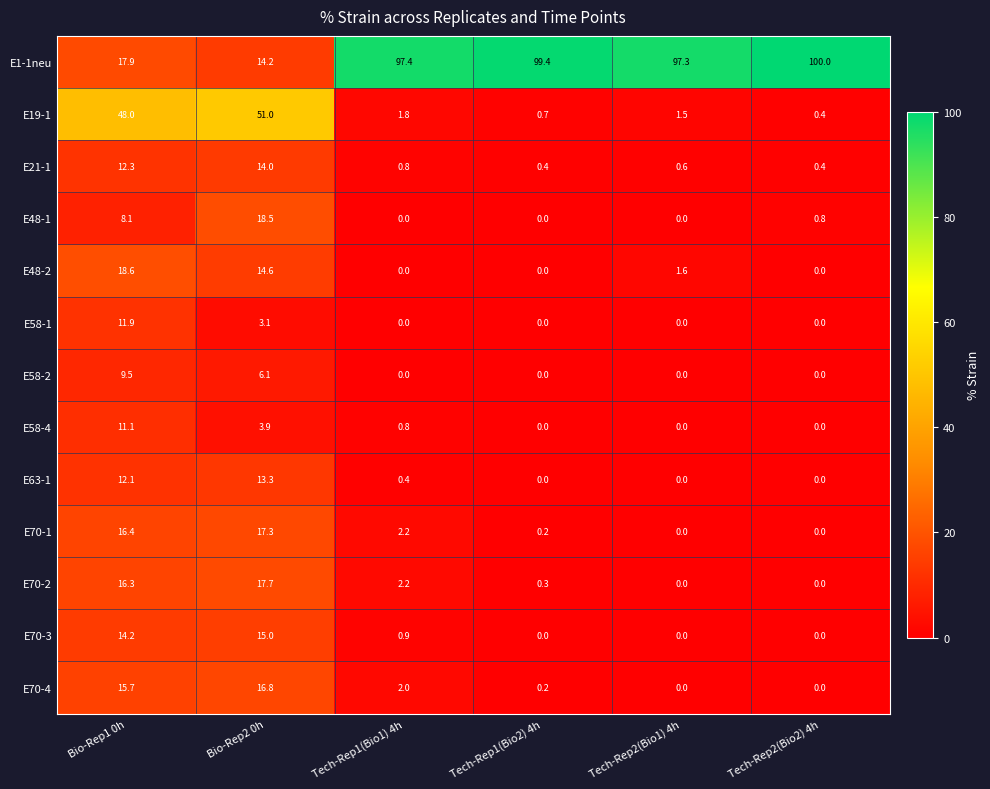

True or false: E63-1 has a value of 13.3 at Bio-Rep2 0h.

True